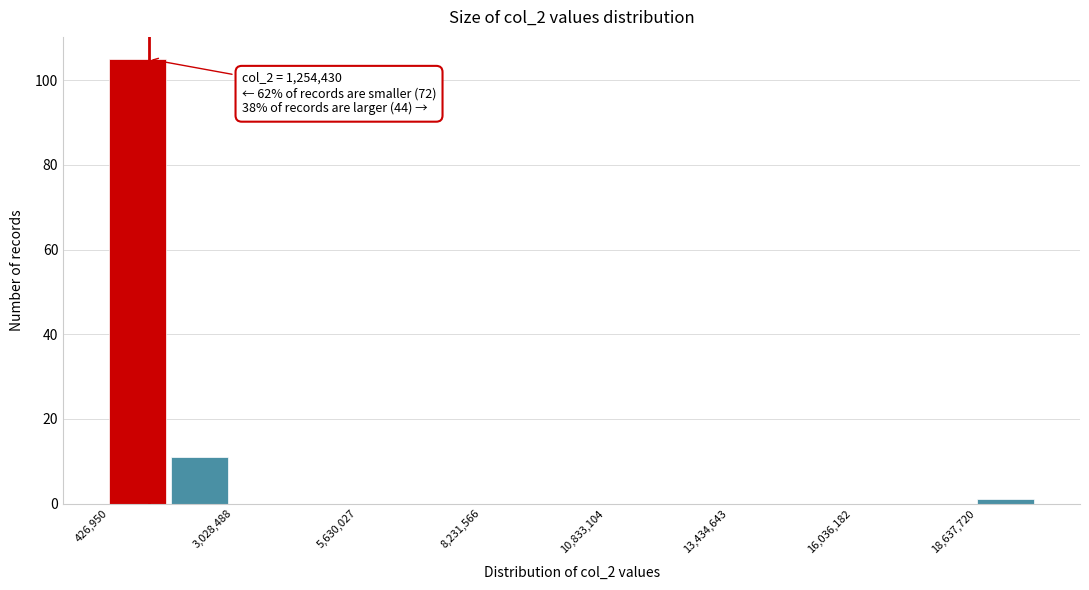

Around what value on the x-axis is the tallest bar? Give the approximate position of its centre, as read against the axis.

1000000